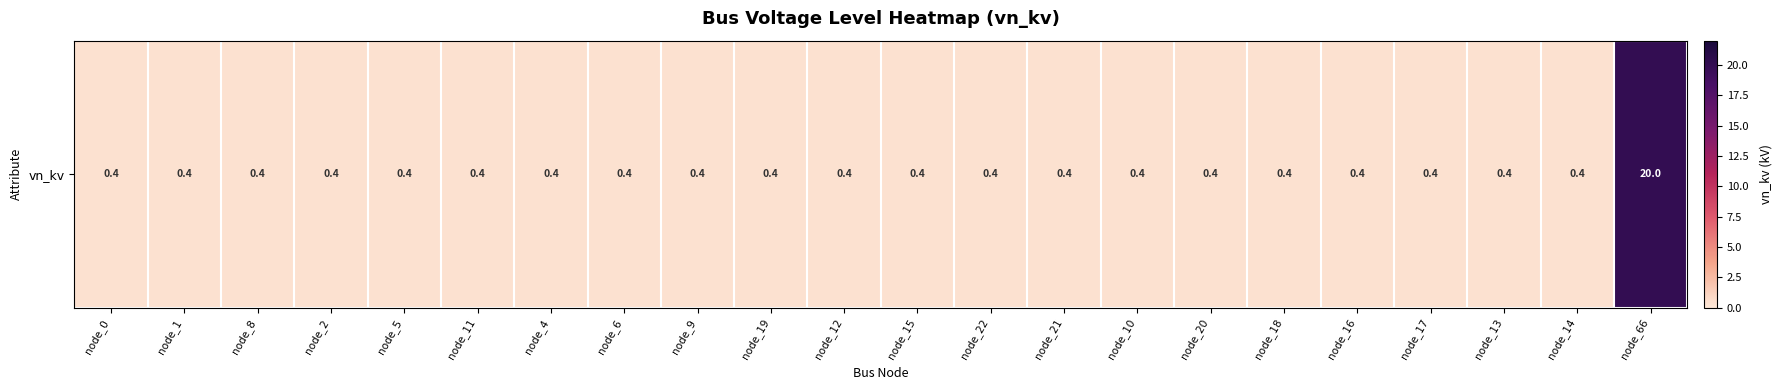

How many categories are shown in the chart?

22